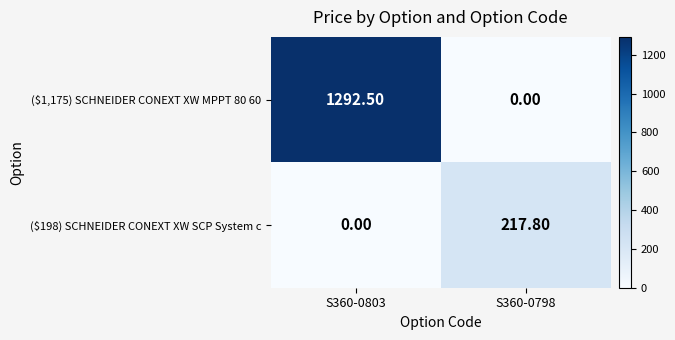

What is the difference between the maximum and minimum values in the ($1,175) SCHNEIDER CONEXT XW MPPT 80 60 series?

1292.5